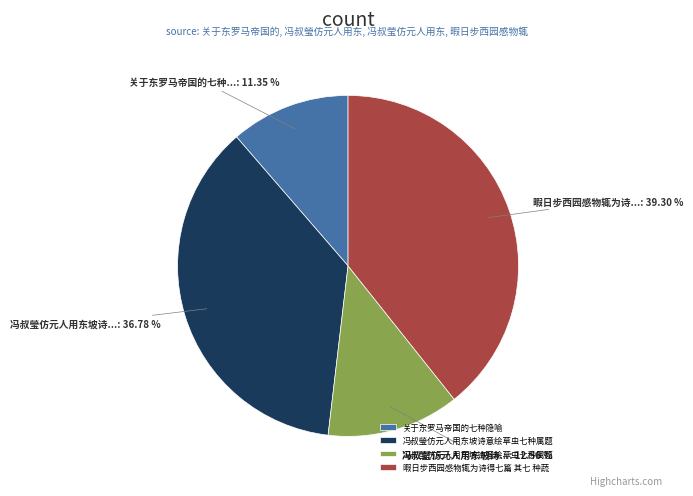

Is it true that 关于东罗马帝国的七种隐喻 is 20% of the pie?

False